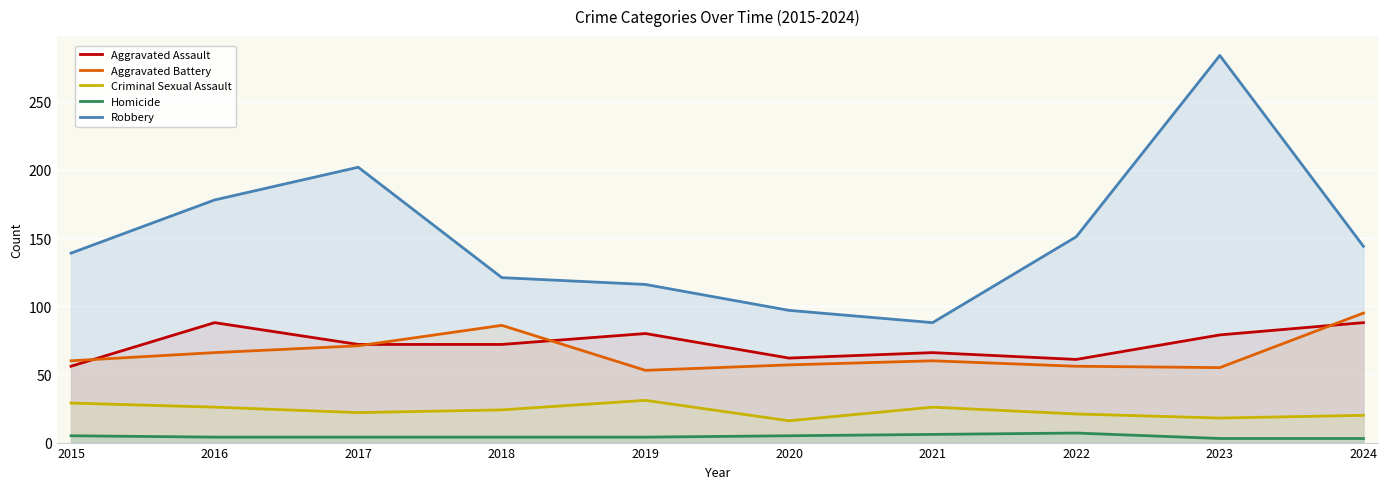

Reading right to left, list all the values displayed in this chart.

Aggravated Assault: 2024=88	2023=79	2022=61	2021=66	2020=62	2019=80	2018=72	2017=72	2016=88	2015=56
Aggravated Battery: 2024=95	2023=55	2022=56	2021=60	2020=57	2019=53	2018=86	2017=71	2016=66	2015=60
Criminal Sexual Assault: 2024=20	2023=18	2022=21	2021=26	2020=16	2019=31	2018=24	2017=22	2016=26	2015=29
Homicide: 2024=3	2023=3	2022=7	2021=6	2020=5	2019=4	2018=4	2017=4	2016=4	2015=5
Robbery: 2024=144	2023=284	2022=151	2021=88	2020=97	2019=116	2018=121	2017=202	2016=178	2015=139